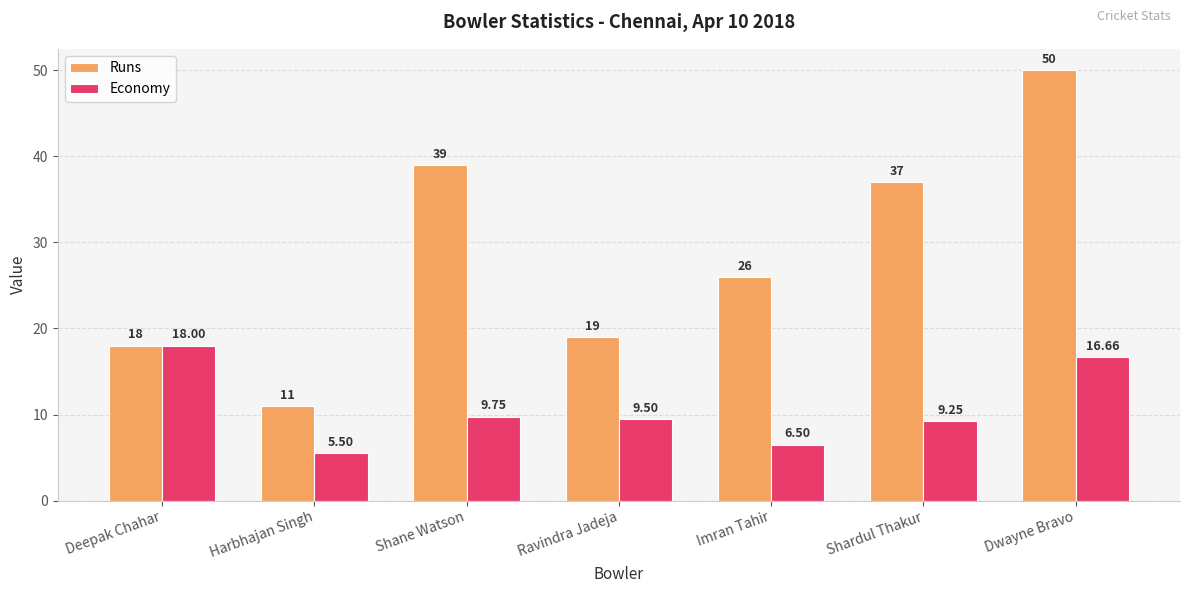

What is the sum of all Runs values?

200.0